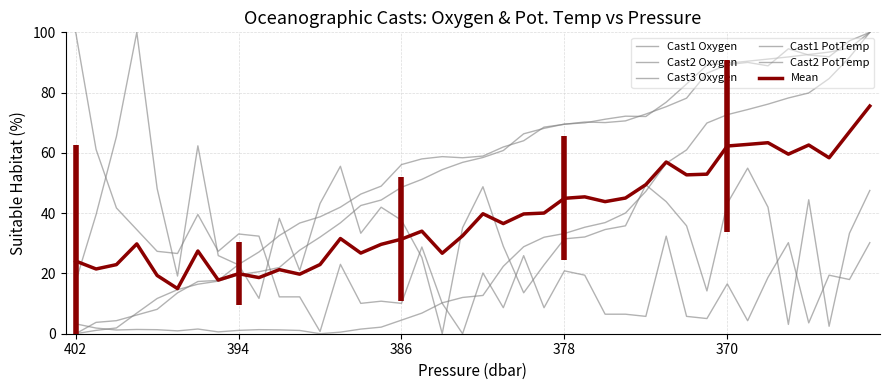

True or false: Cast1 PotTemp and Cast2 Oxygen intersect in this chart.

True